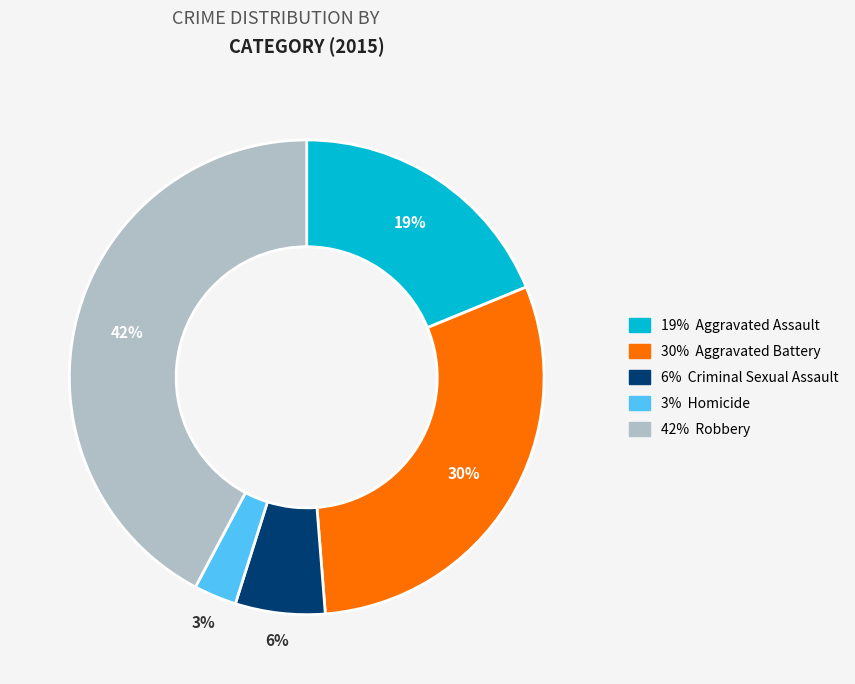

To the nearest percent, what is the average slice percentage?

20%